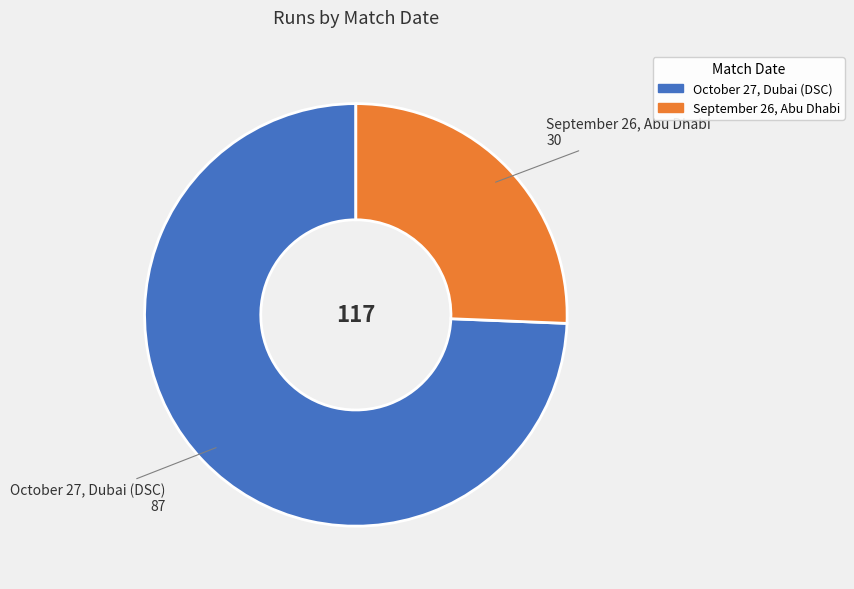

What is the ratio of the value at September 26, Abu Dhabi to the value at October 27, Dubai (DSC)?

0.3